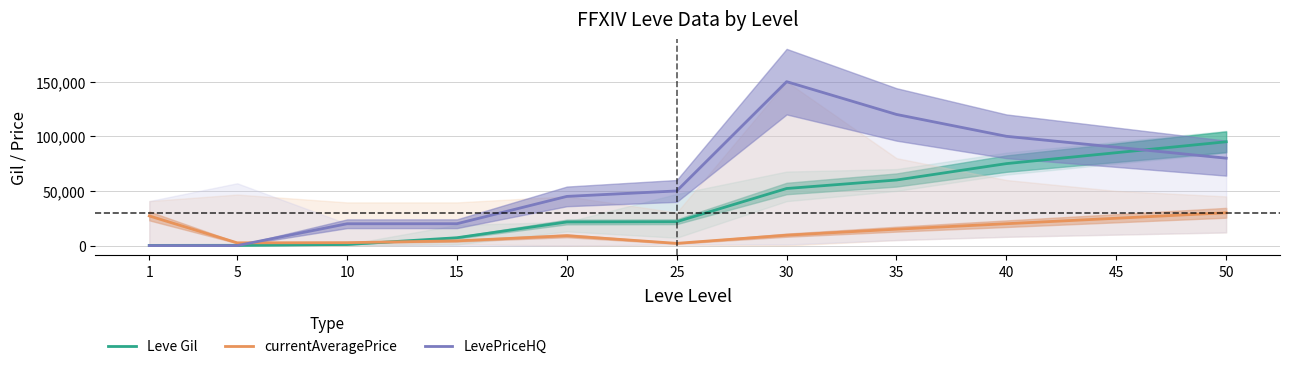

At which category is the sum across all series the highest?

30